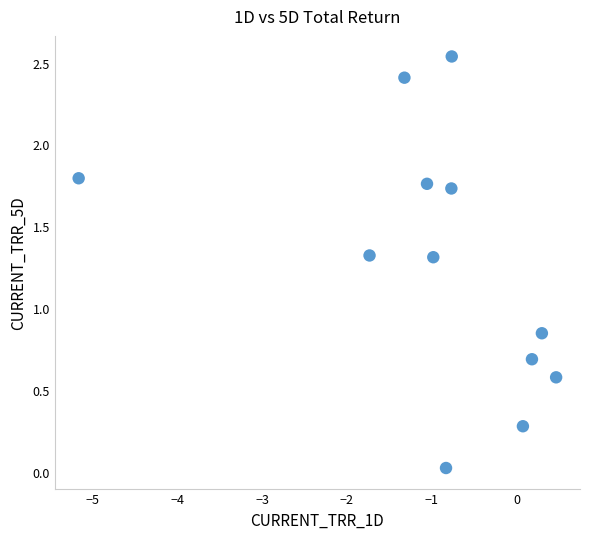

What is the average X value?

-1.0